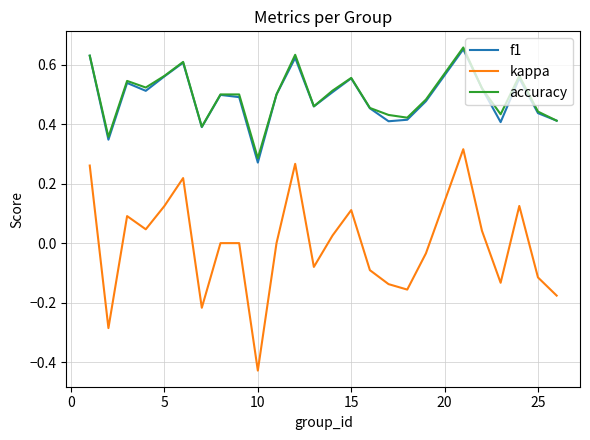

True or false: kappa and f1 intersect in this chart.

False